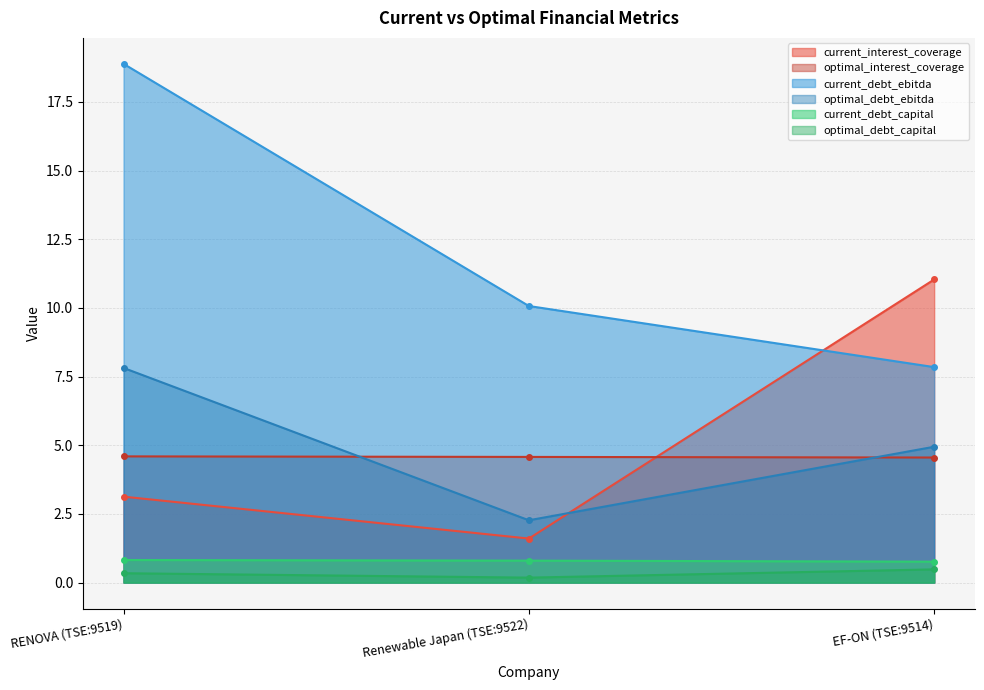

Between RENOVA (TSE:9519) and EF-ON (TSE:9514), which series saw the biggest shift?

current_debt_ebitda